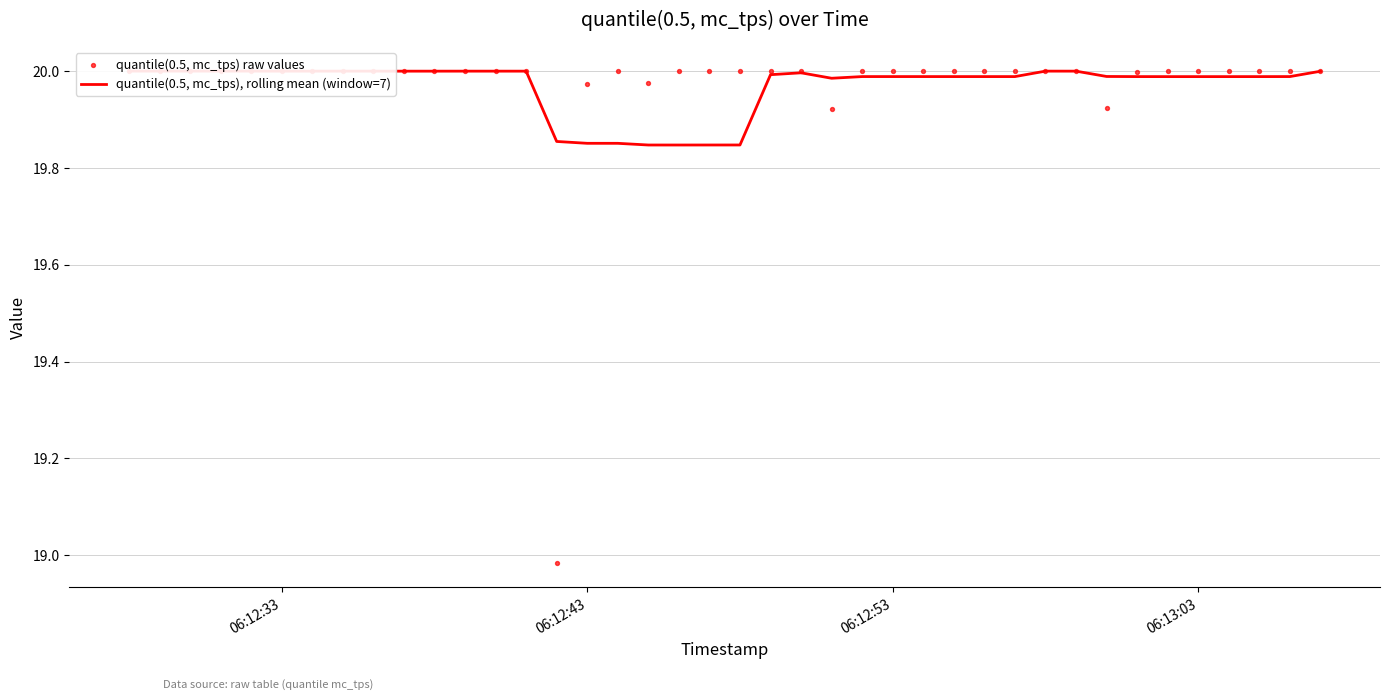

At how many categories does at least one series exceed 19?

40